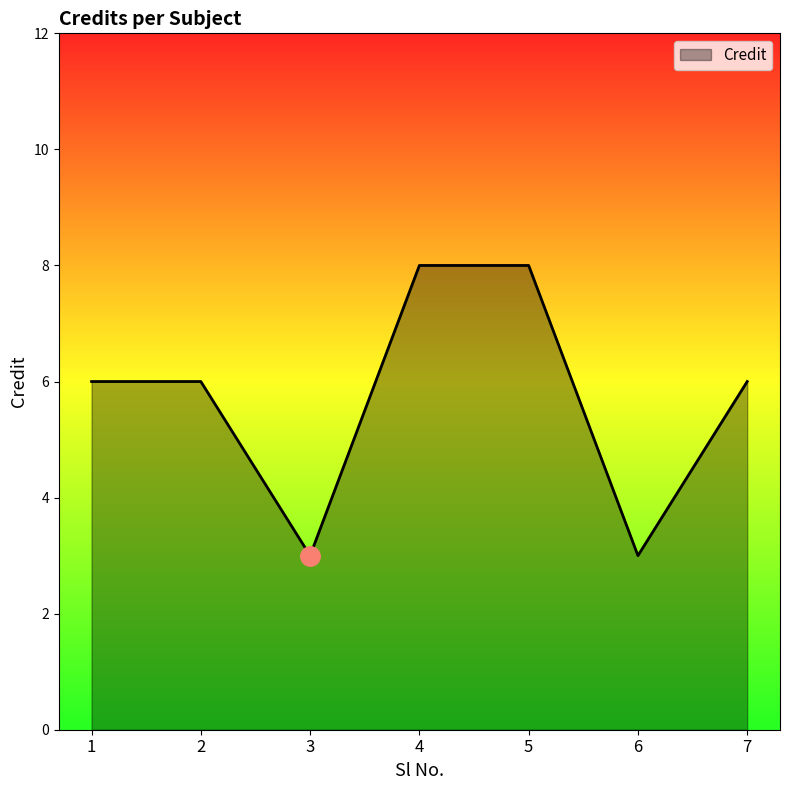

Read the value at 2.

6